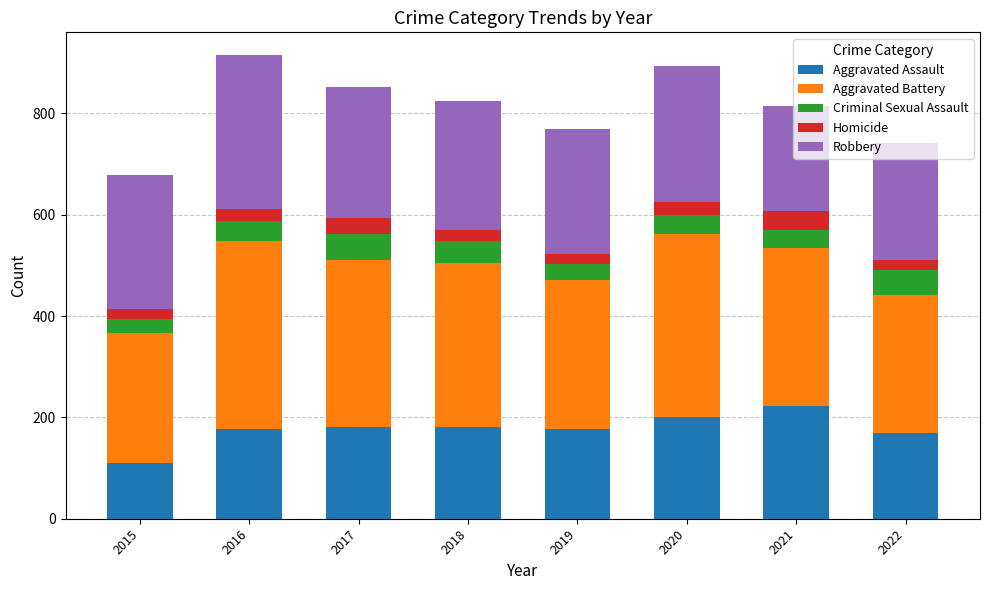

True or false: Aggravated Assault has a value of 222 at 2021.

True